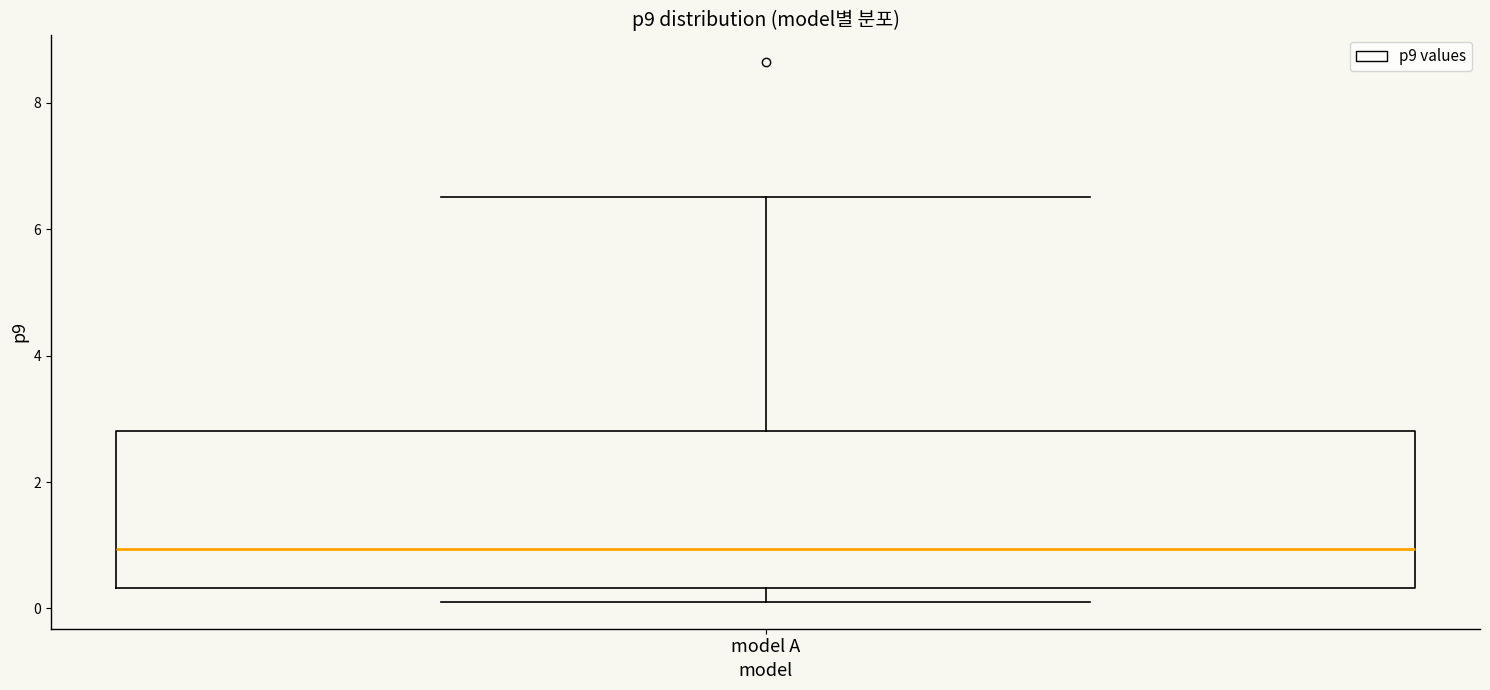

Transcribe this box plot: give where the median line is, the range the box spans, and where the two whiskers end, as read against the y-axis. The values are not printed on the chart, so give them approximately, as read against the axis.

median 1.0, box 0.4 to 2.8, whiskers 0.2 to 6.6